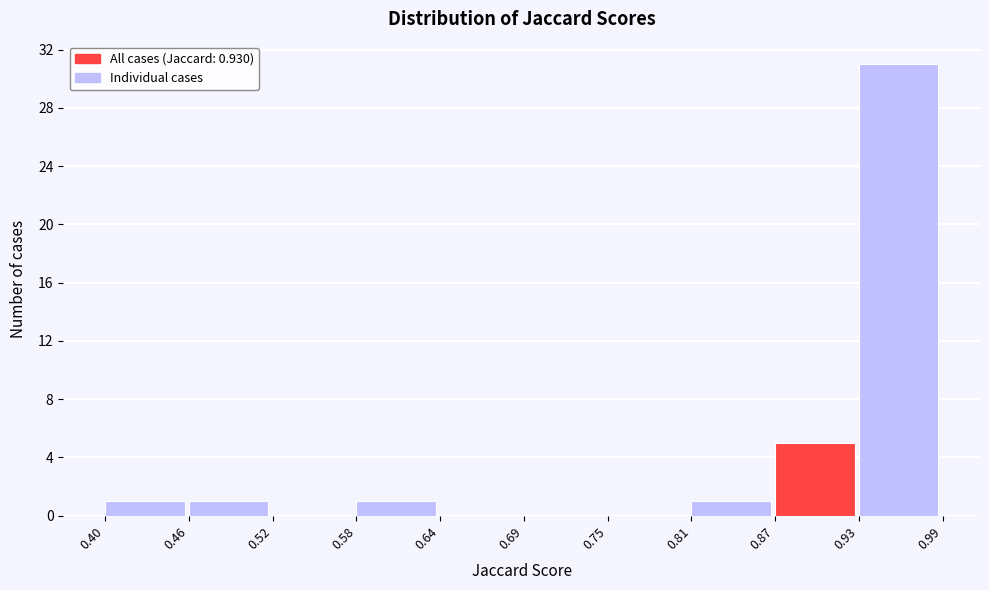

How tall is the bar that spans 0.93 to 0.99 on the x-axis? The values are not printed on the chart, so give them approximately, as read against the axis.

31